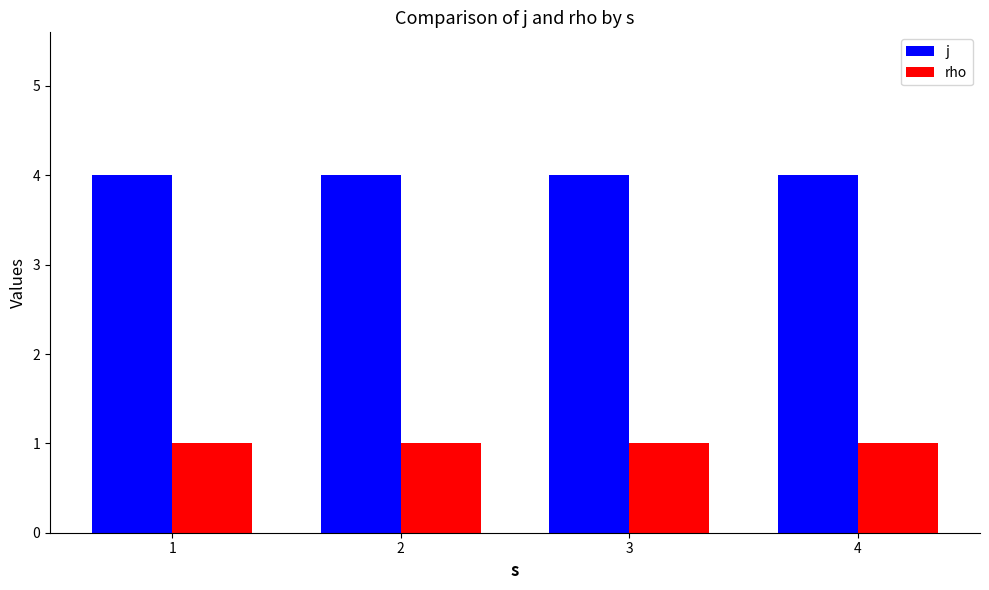

Read the j value at 2.

4